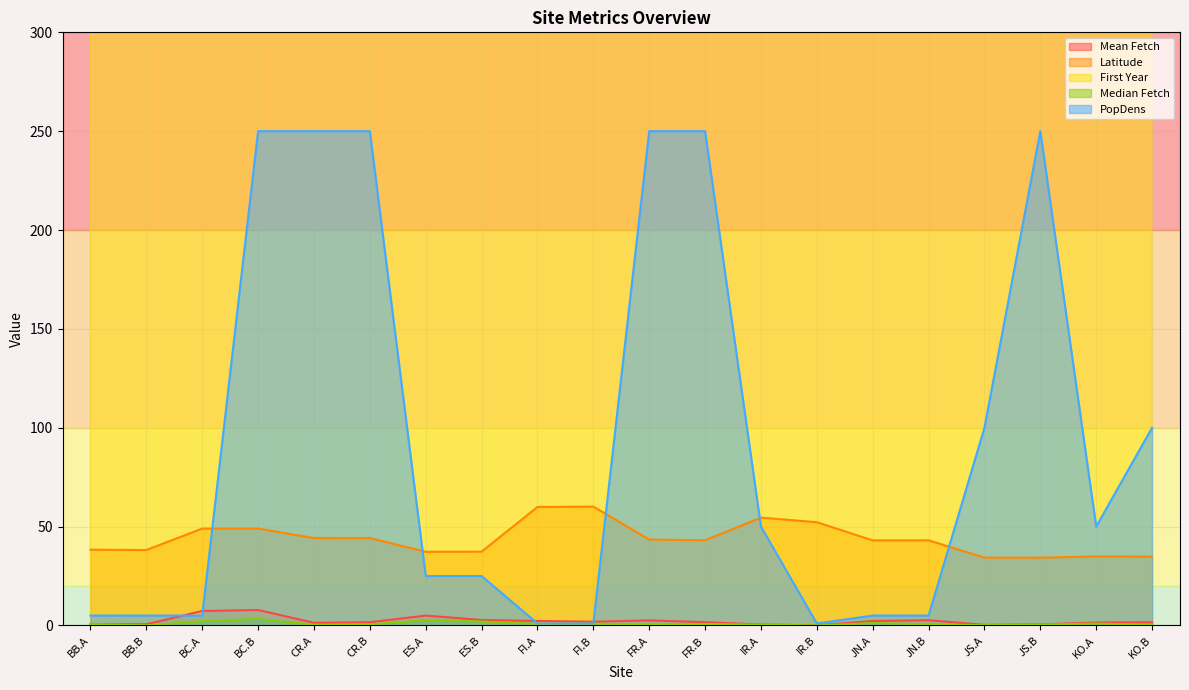

What is the maximum value for PopDens?

250.0